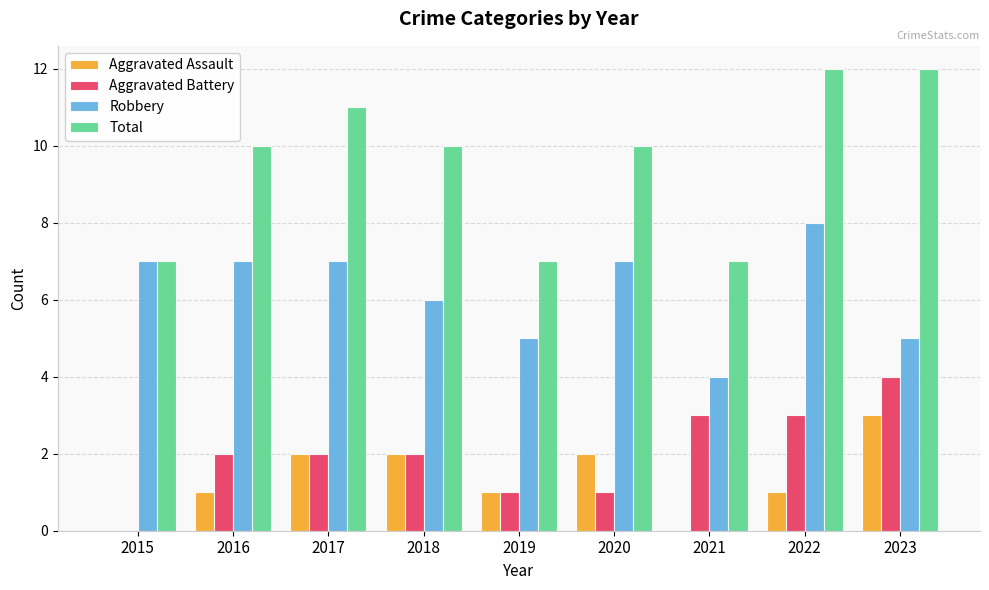

What is the sum of all Aggravated Battery values?

18